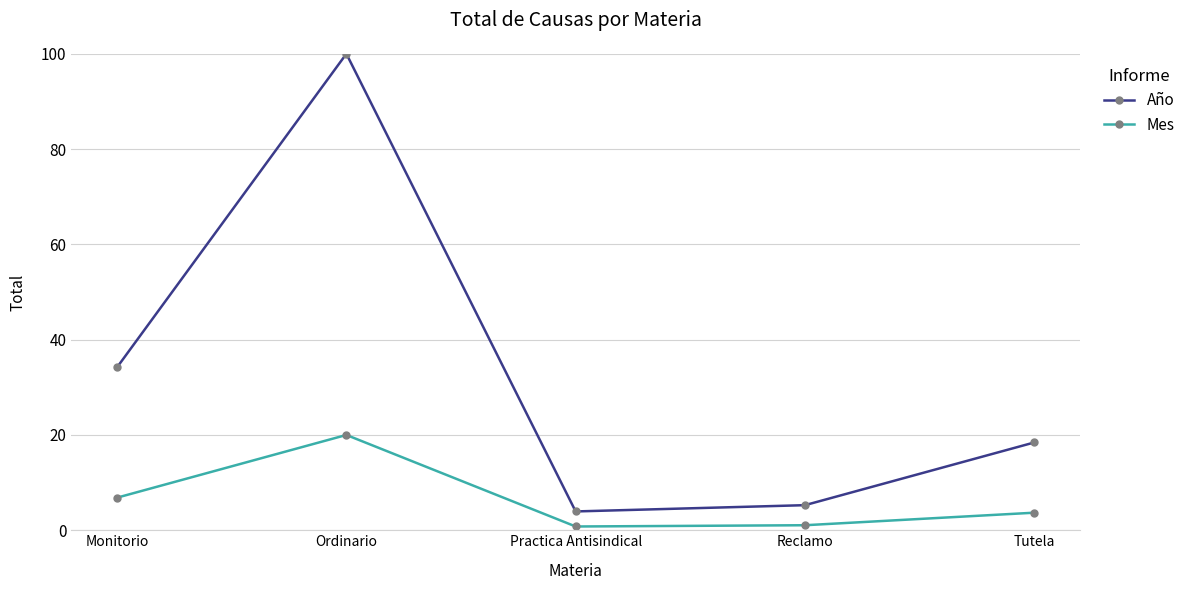

What is the difference between the maximum and minimum values in the Mes series?

19.2